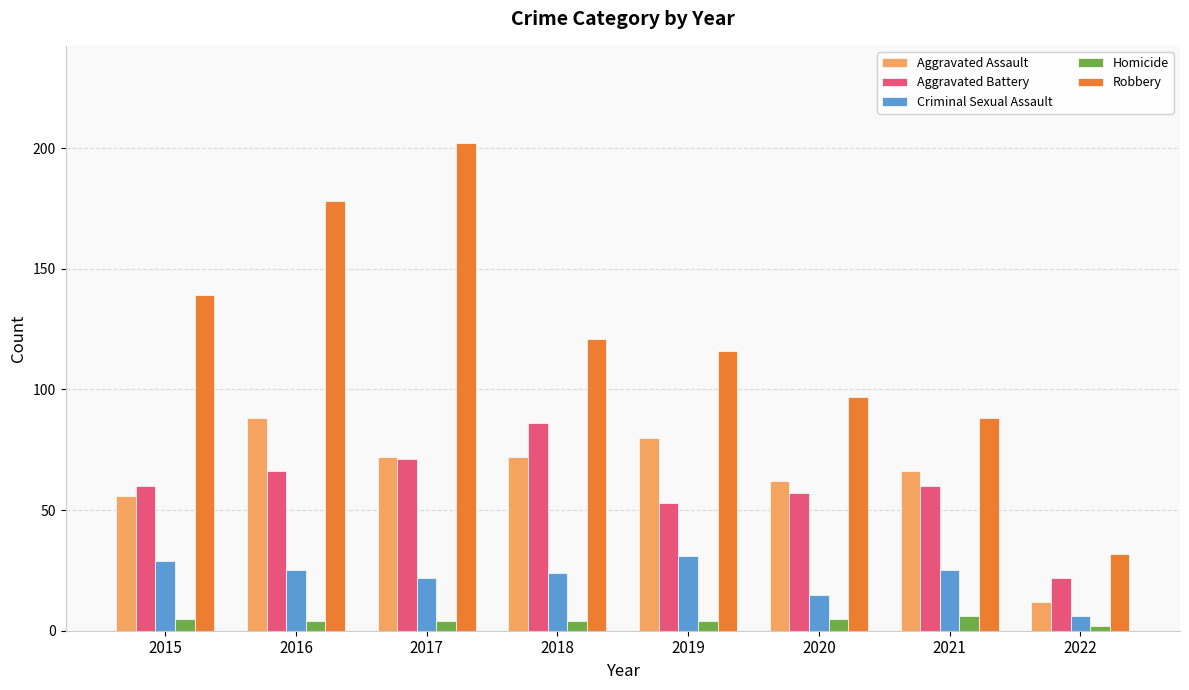

What is the average value of the Homicide series?

4